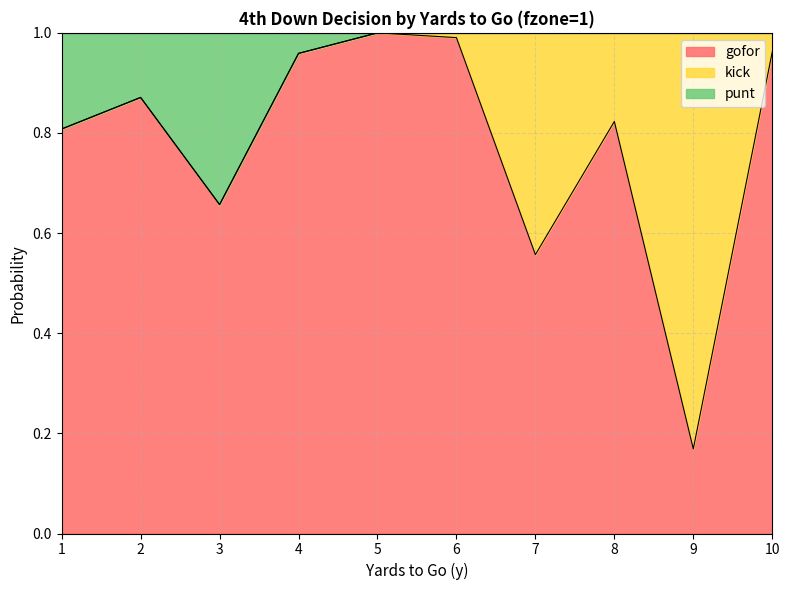

True or false: punt and gofor cross at least once.

False